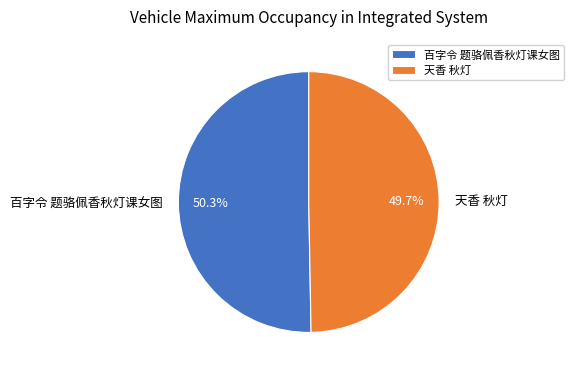

What is the ratio of the value at 百字令 题骆佩香秋灯课女图 to the value at 天香 秋灯?

1.0